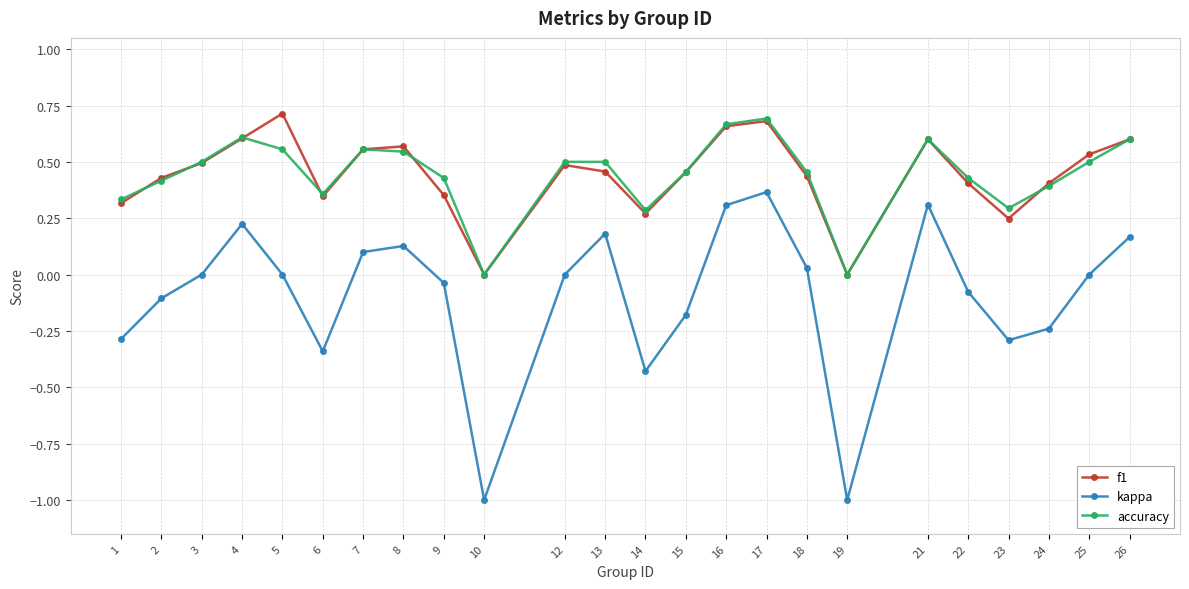

At which category does f1 reach its first local valley?

6